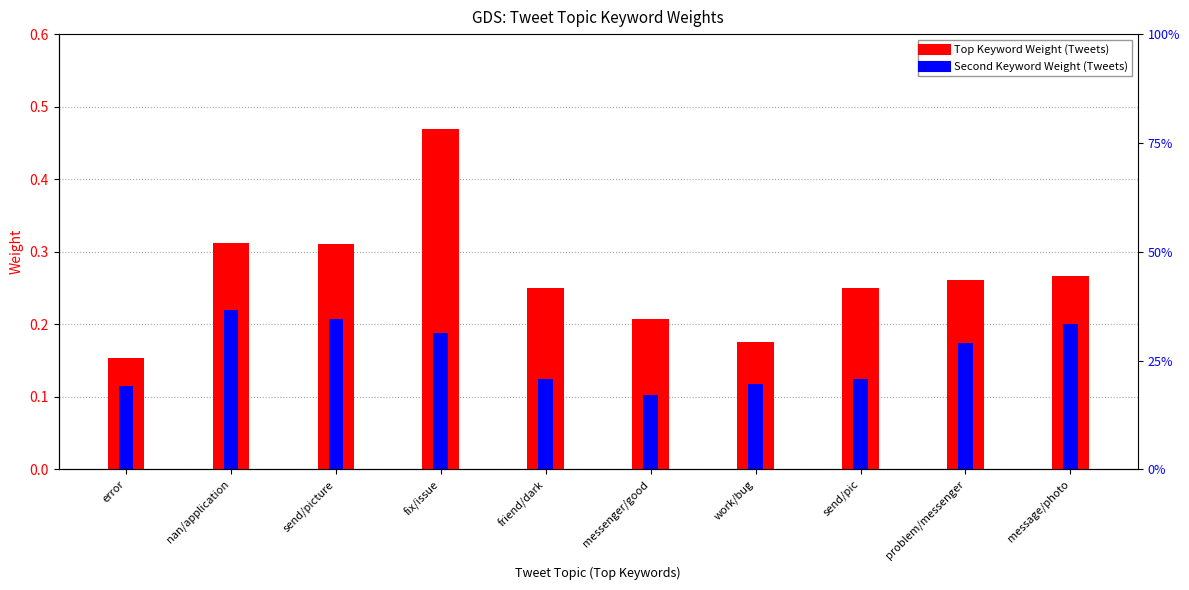

How many Top Keyword Weight (Tweets) values are between 0 and 1?

10